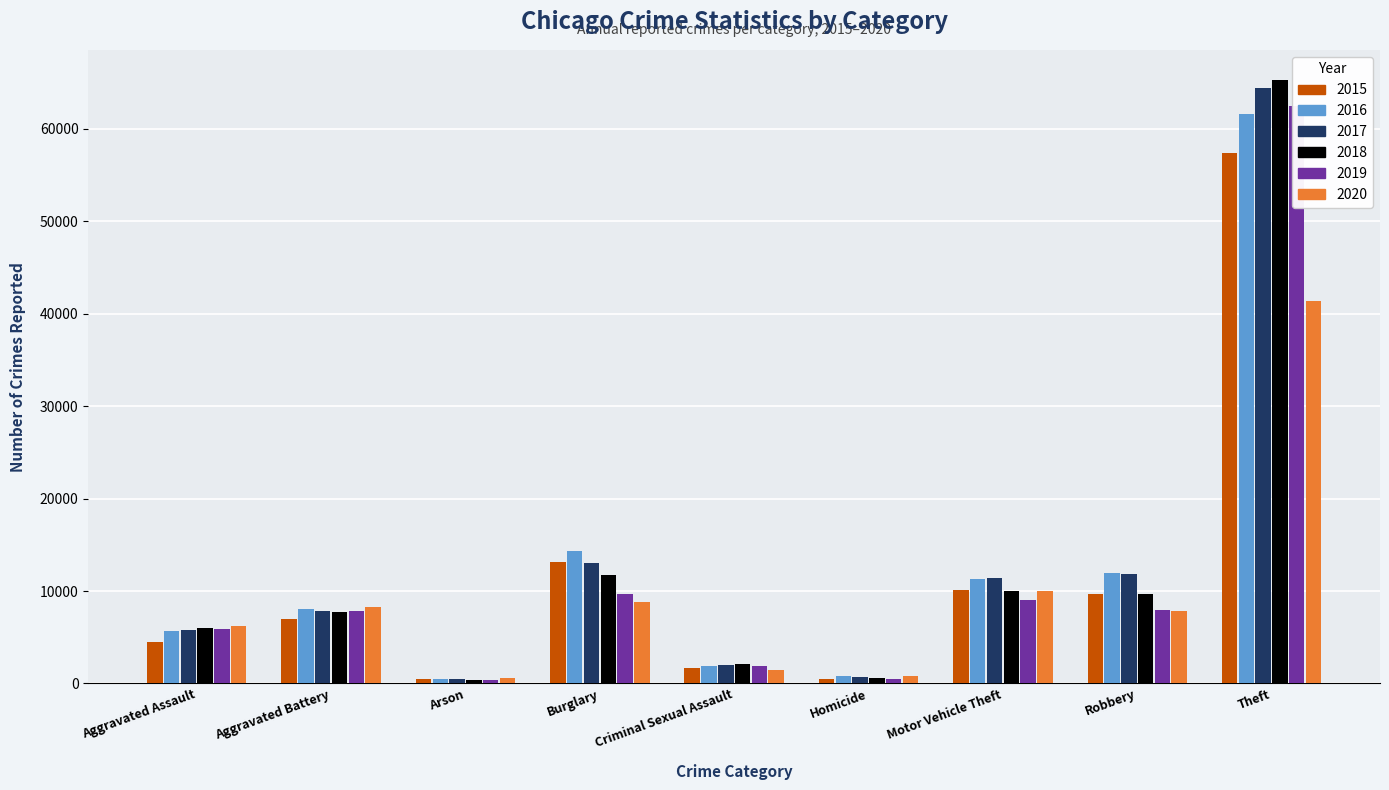

Which series has the largest range (max minus min)?

2018